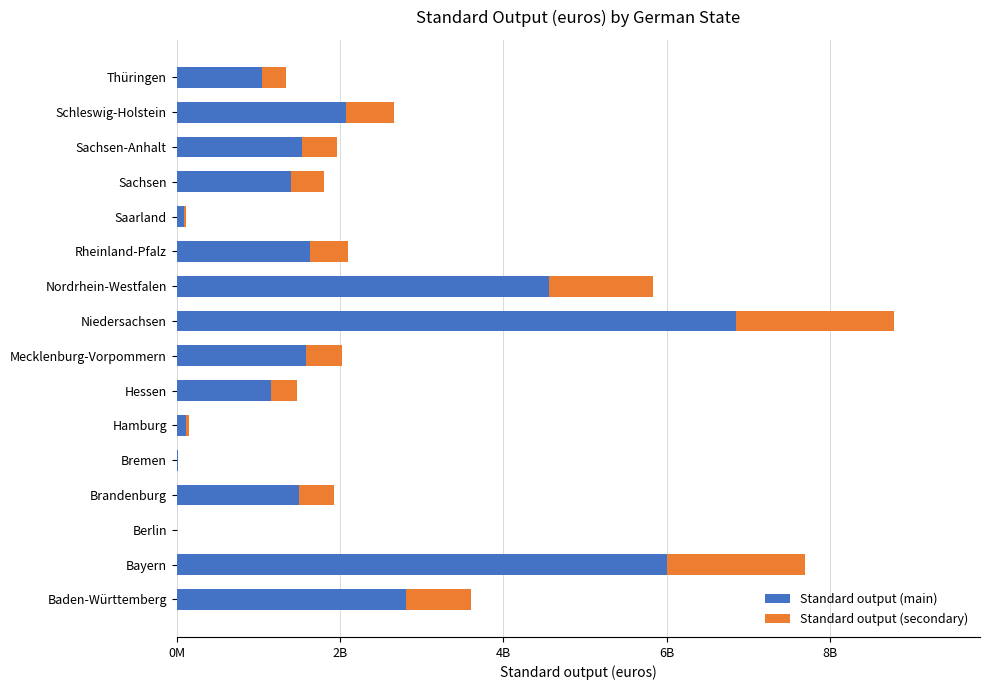

What are all the series names shown in the legend?

Standard output (main), Standard output (secondary)